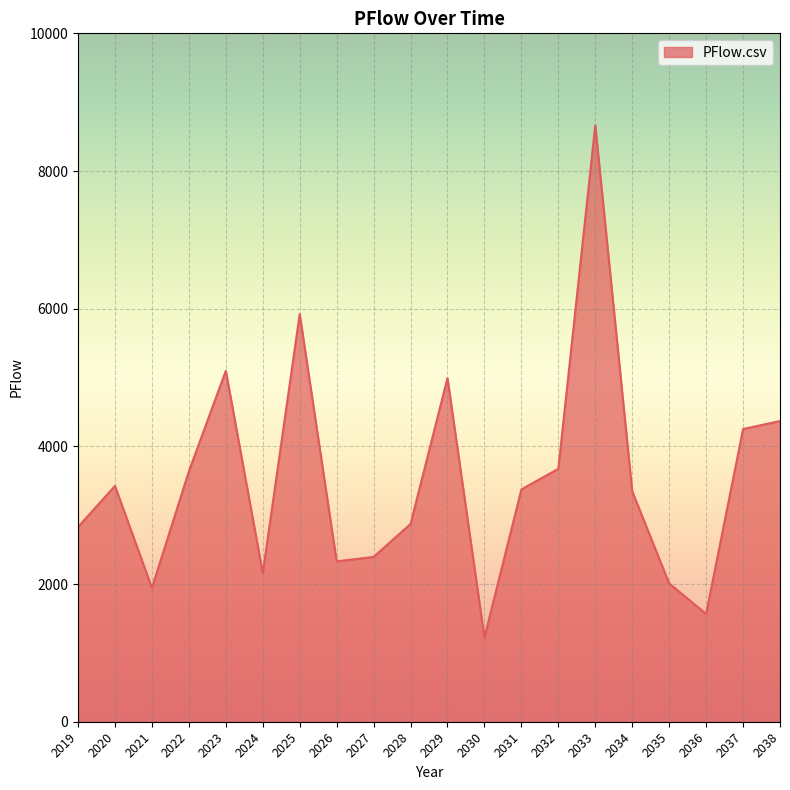

What is the smallest value displayed?

1224